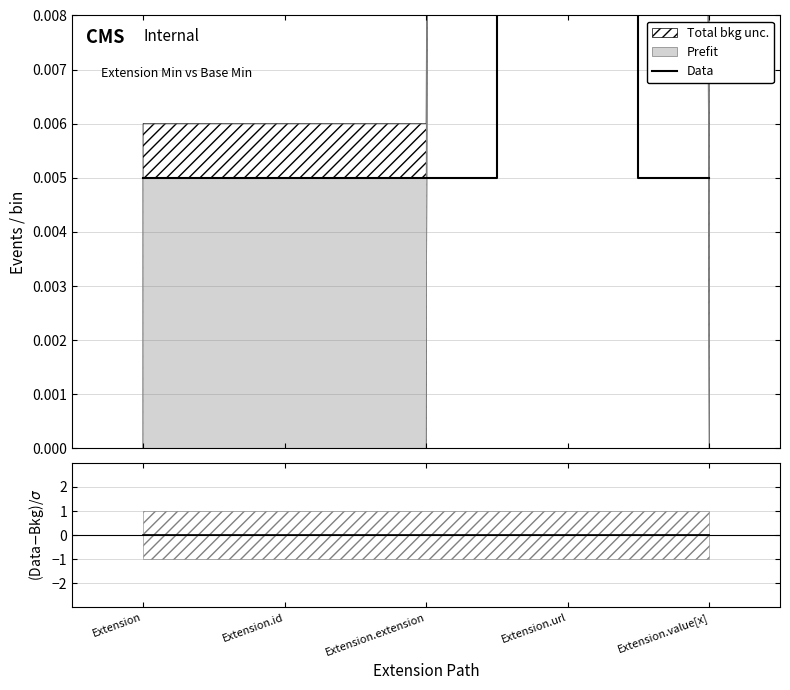

What is the label of the 1st point from the right?

Extension.value[x]